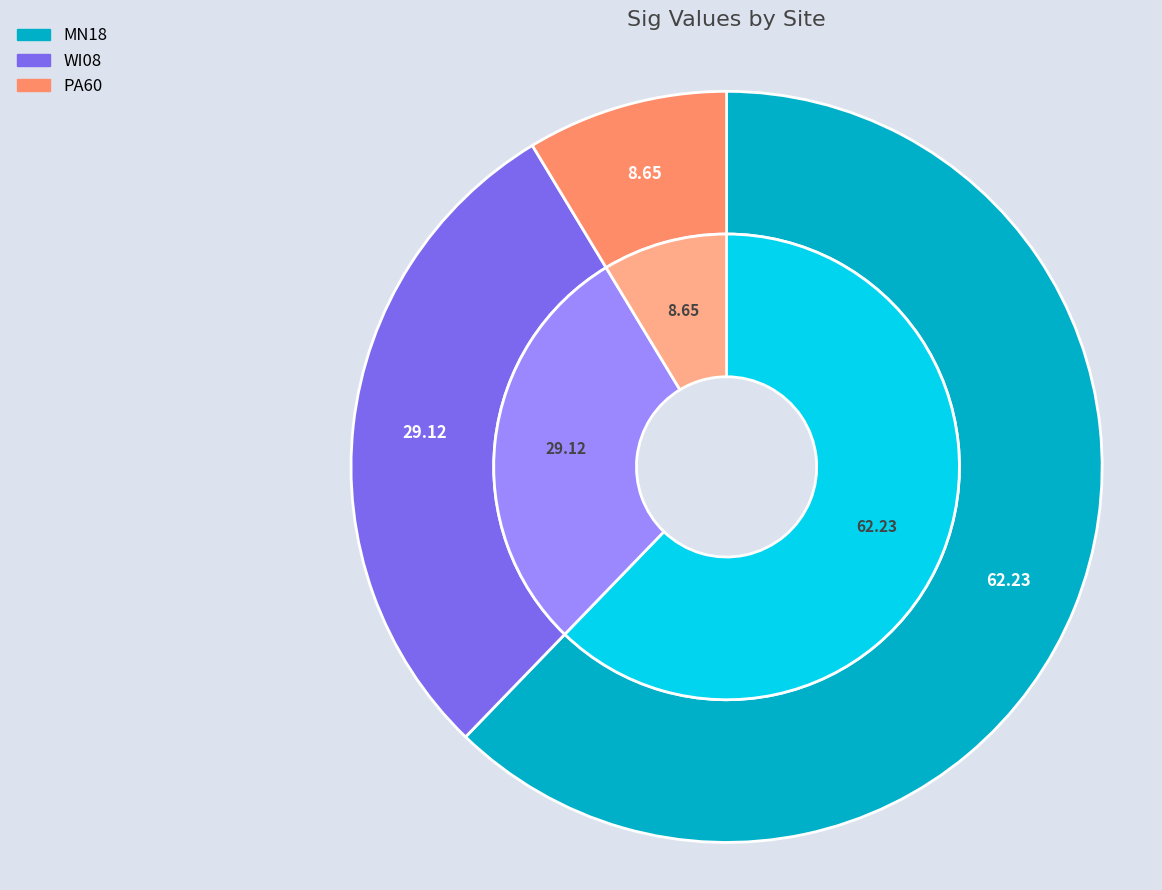

What percentage is the WI08 slice, to the nearest percent?

29%